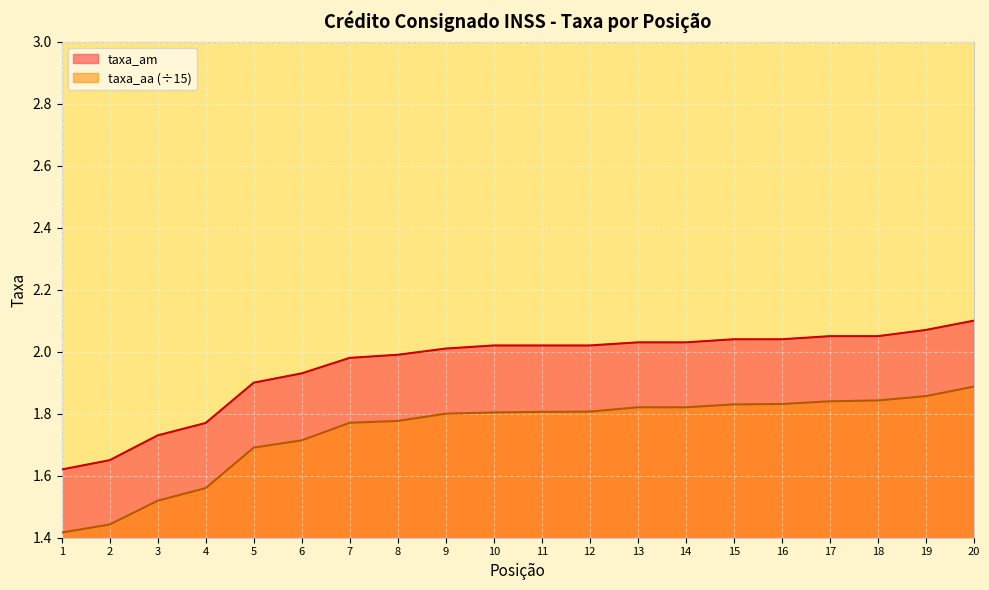

List the labels in order of taxa_am value, smallest first.

1, 2, 3, 4, 5, 6, 7, 8, 9, 10, 11, 12, 13, 14, 15, 16, 17, 18, 19, 20